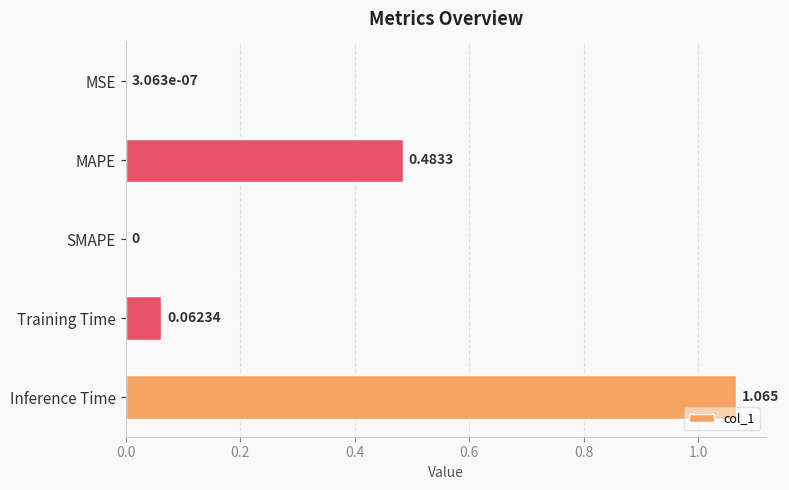

How many distinct data groups are displayed?

1